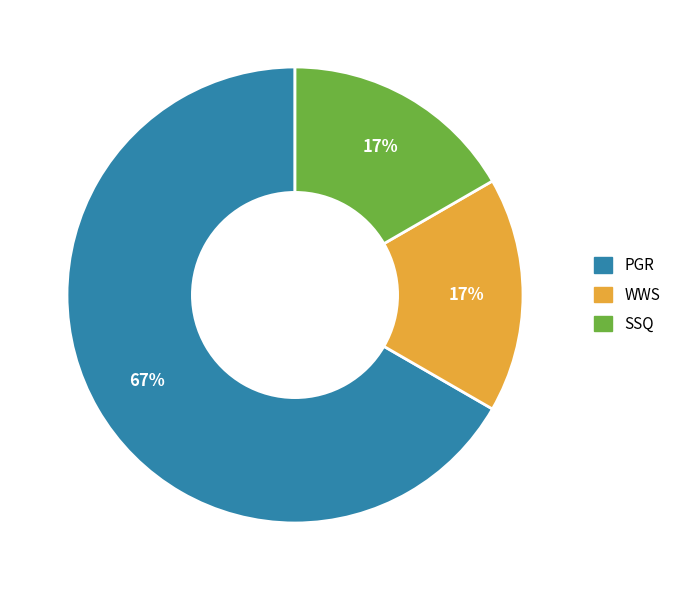

How many segments does this pie chart have?

3